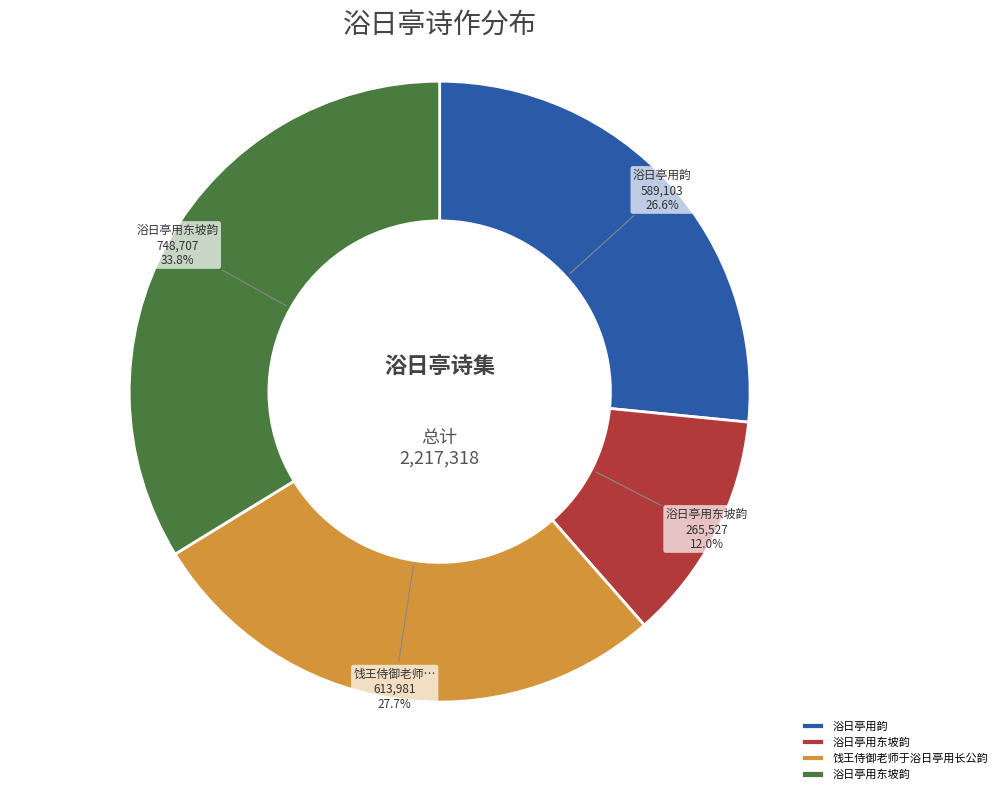

How many segments does this pie chart have?

4